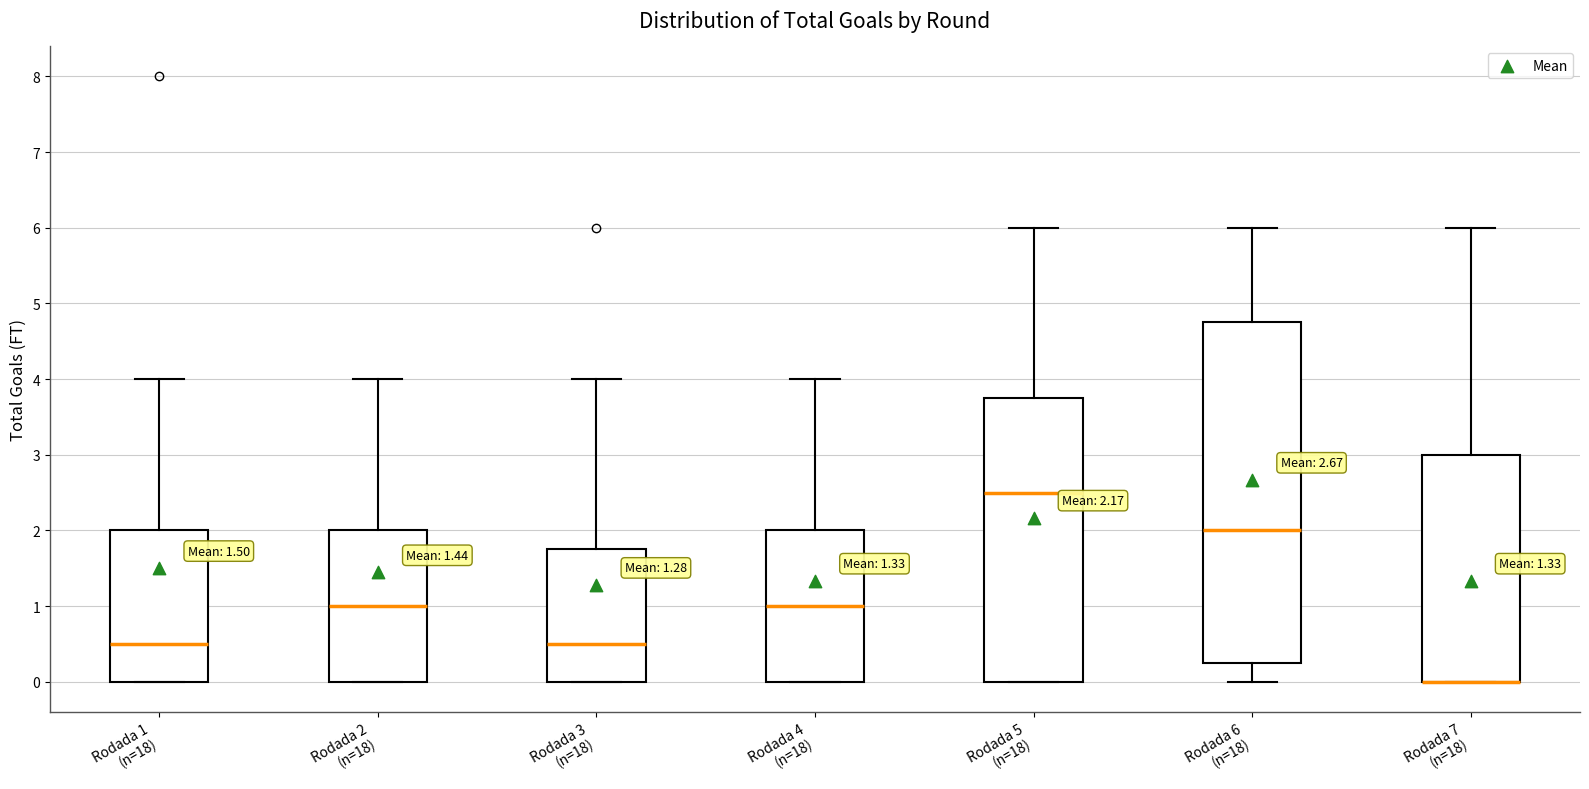

Which box is the tallest, from its lower edge to its upper edge?

Rodada 6 (n=18)